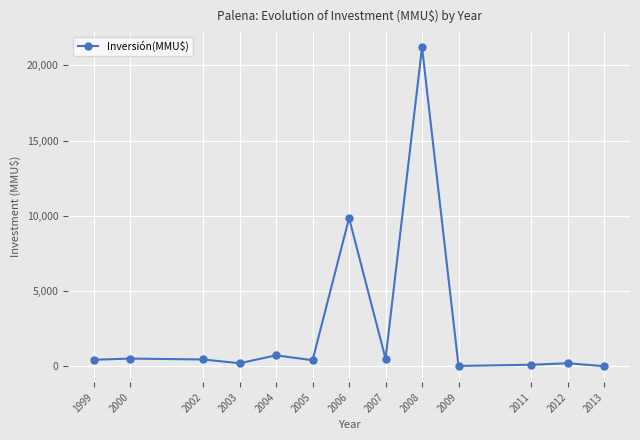

What is the sum of all values?

34592